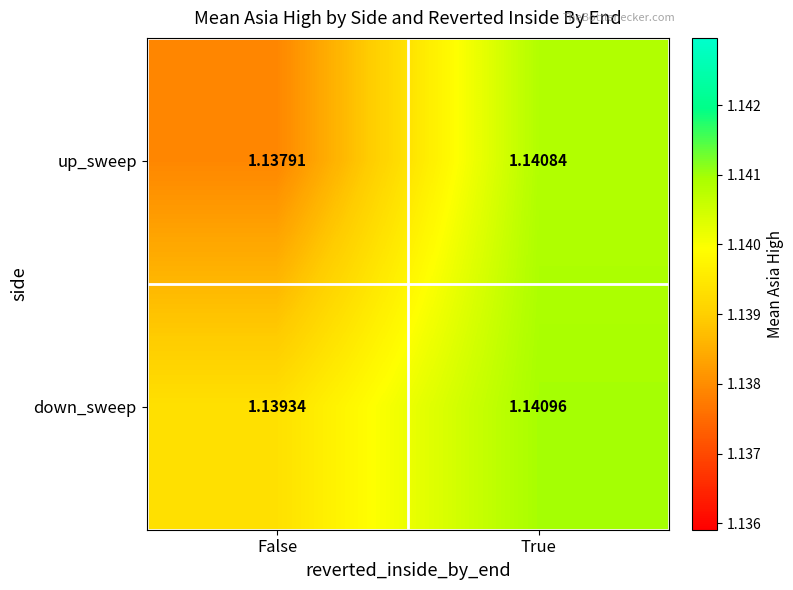

Where is down_sweep nearest to the value 1?

False